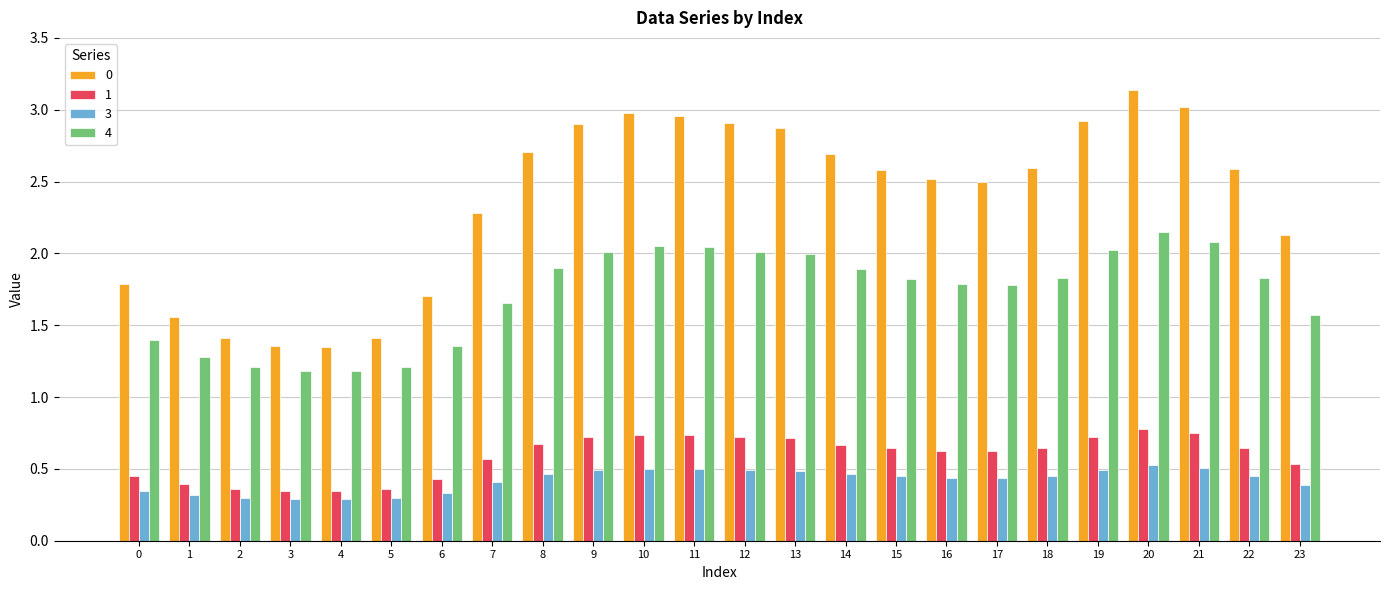

What is the total value across all series at 8?

5.7